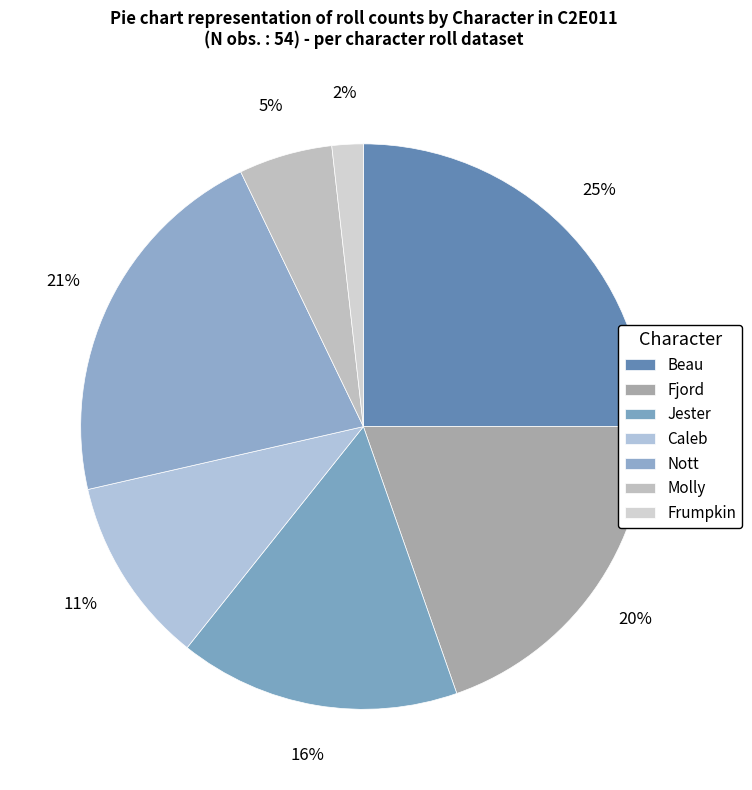

To the nearest percent, what is the difference between the largest and smallest slice percentages?

23%